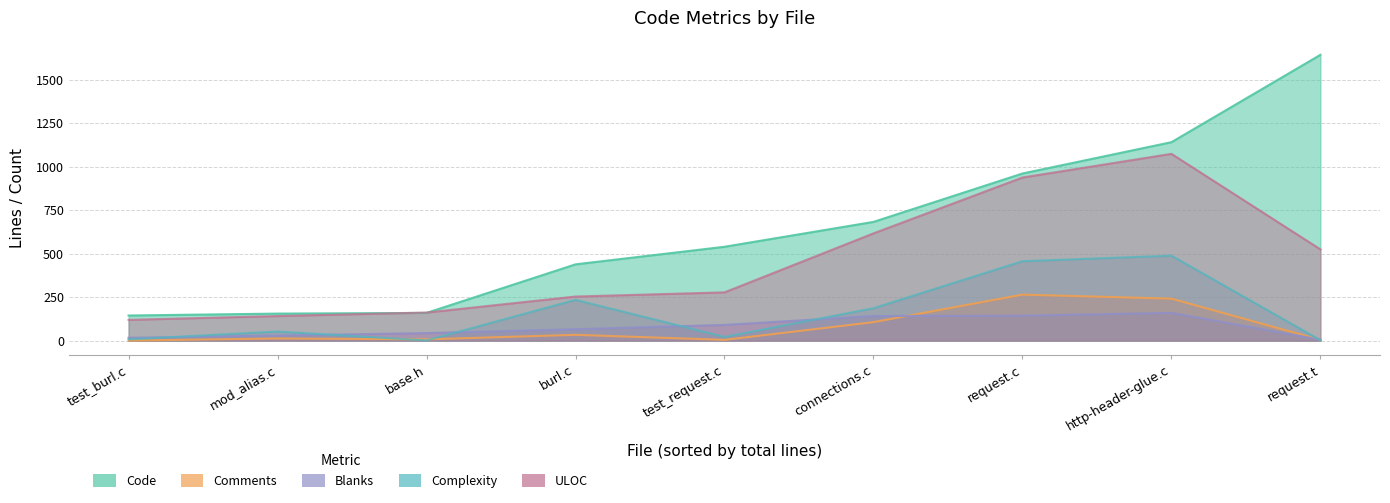

The value of Complexity at test_request.c is 21. True or false?

True